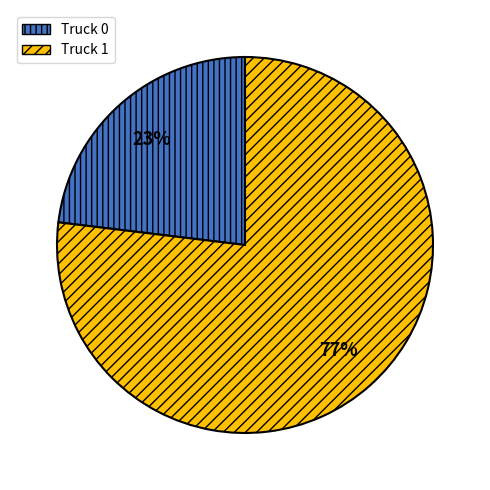

Which category has the smallest portion of the pie?

Truck 0